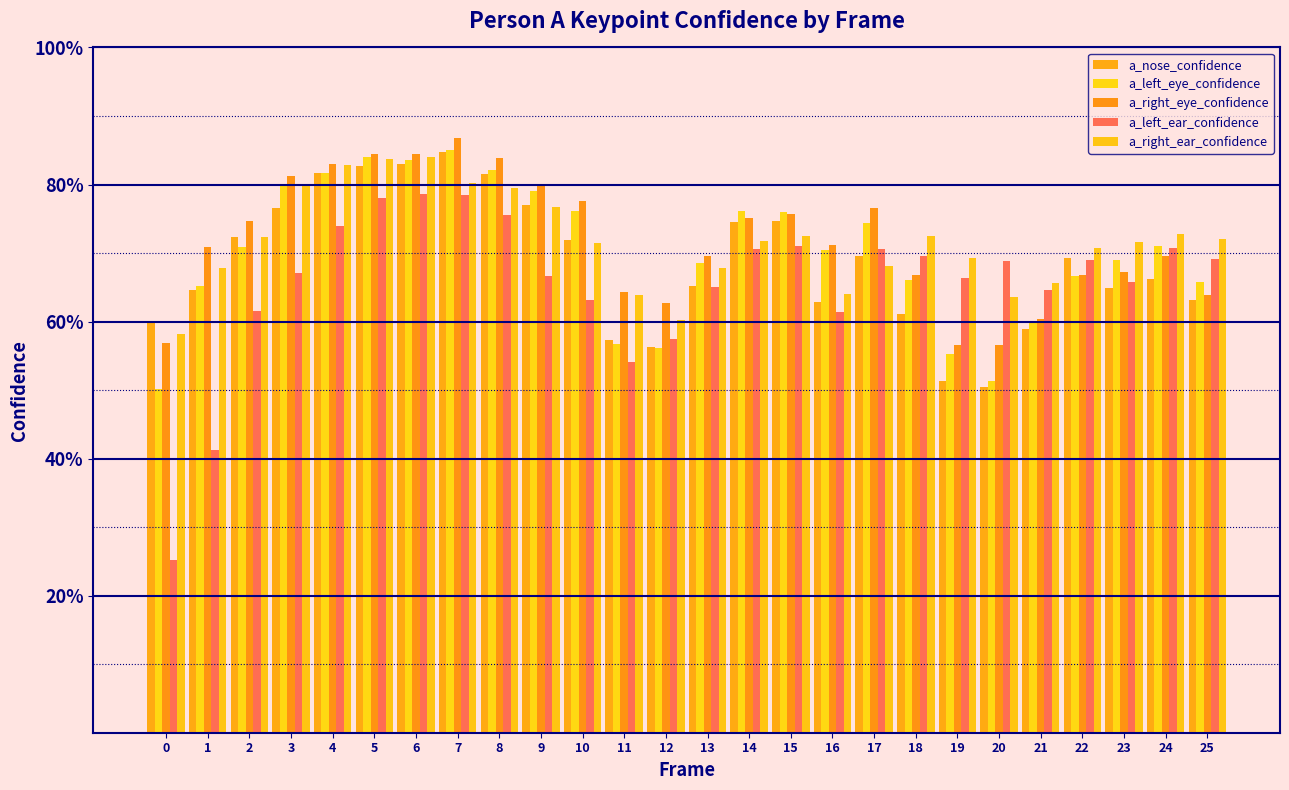

Does the chart contain stacked bars?

No